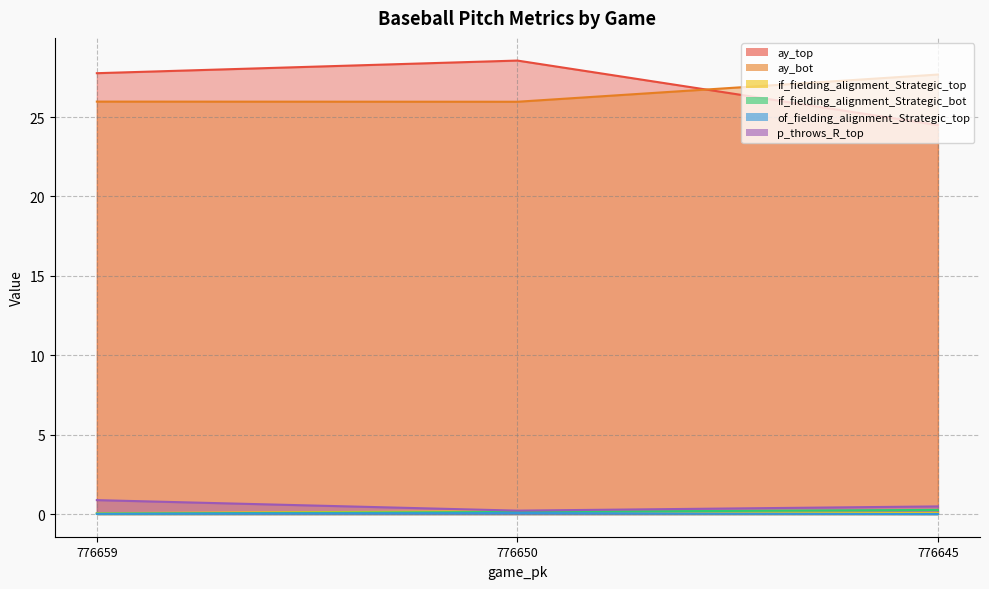

Which series changed the most between 776659 and 776650?

ay_top